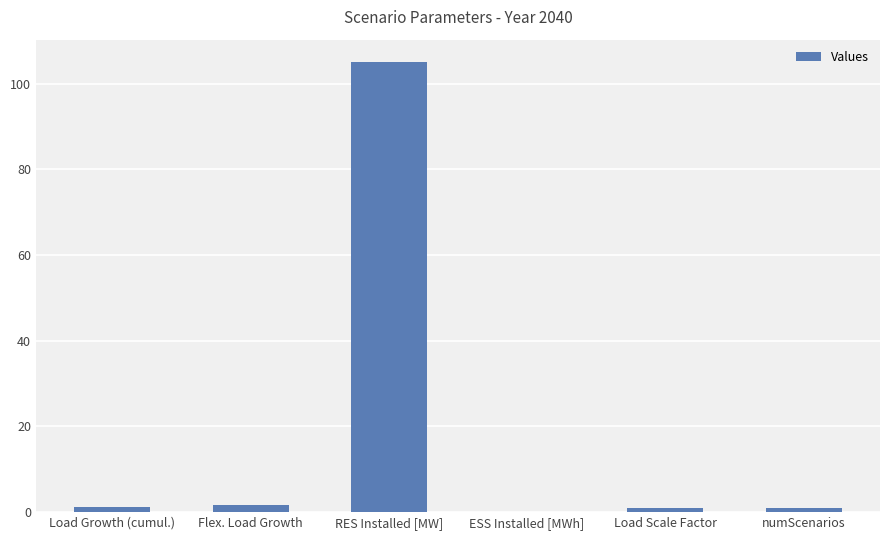

Which category has the highest value across all series?

RES Installed [MW]